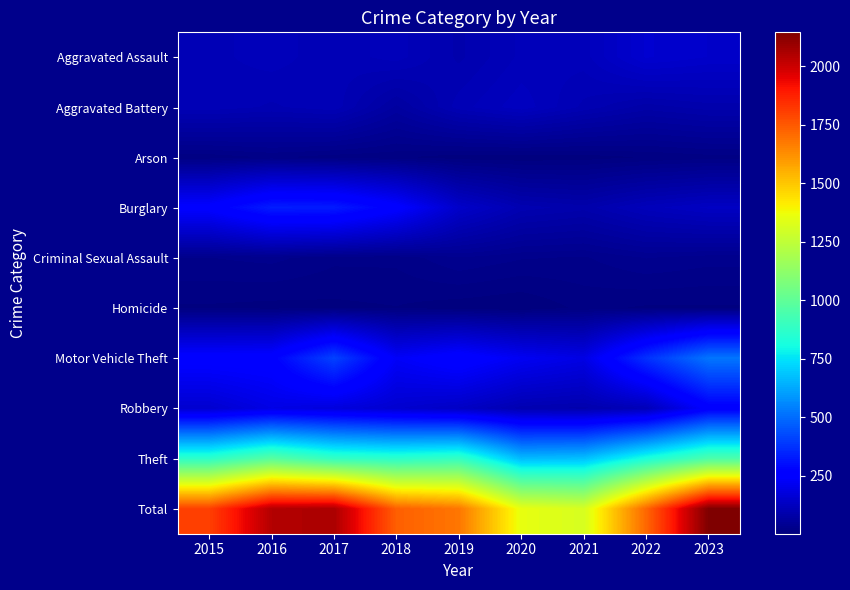

Between 2018 and 2021, which series saw the biggest shift?

Total